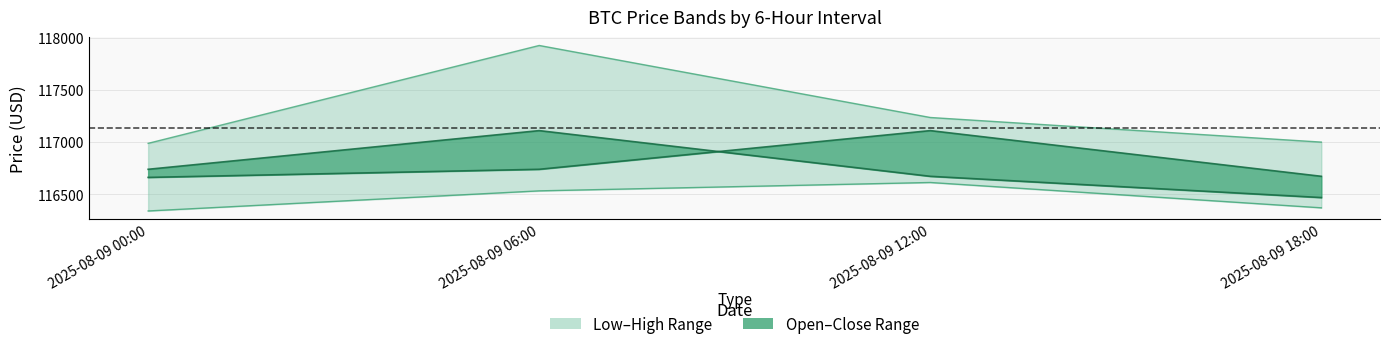

At 2025-08-09 18:00, list the series in order from smallest to largest.

lowPrice, closePrice, openPrice, highPrice